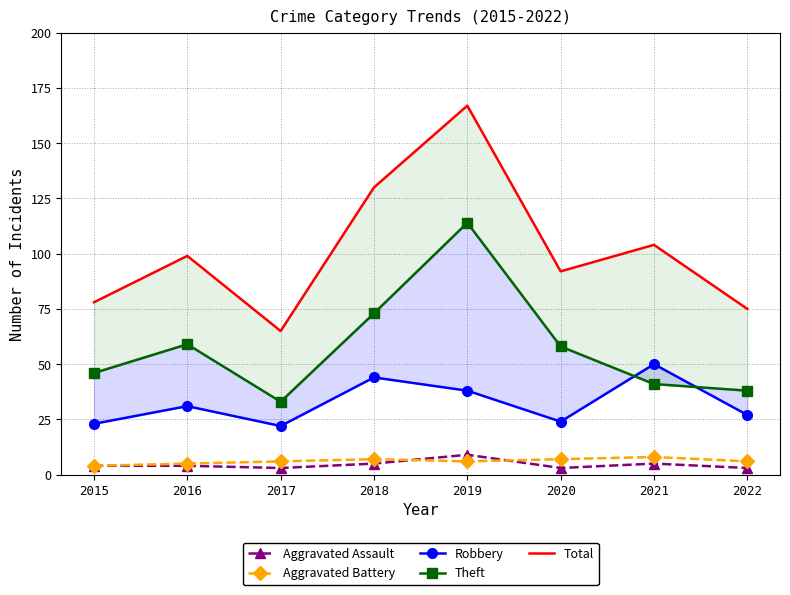

True or false: Total and Aggravated Battery intersect in this chart.

False